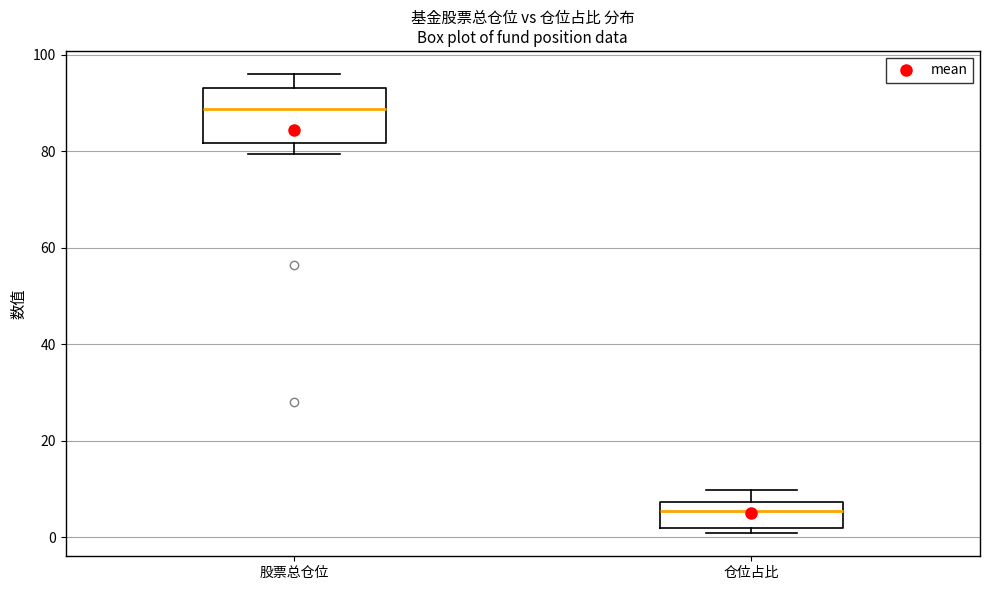

Which box has the highest median line?

股票总仓位